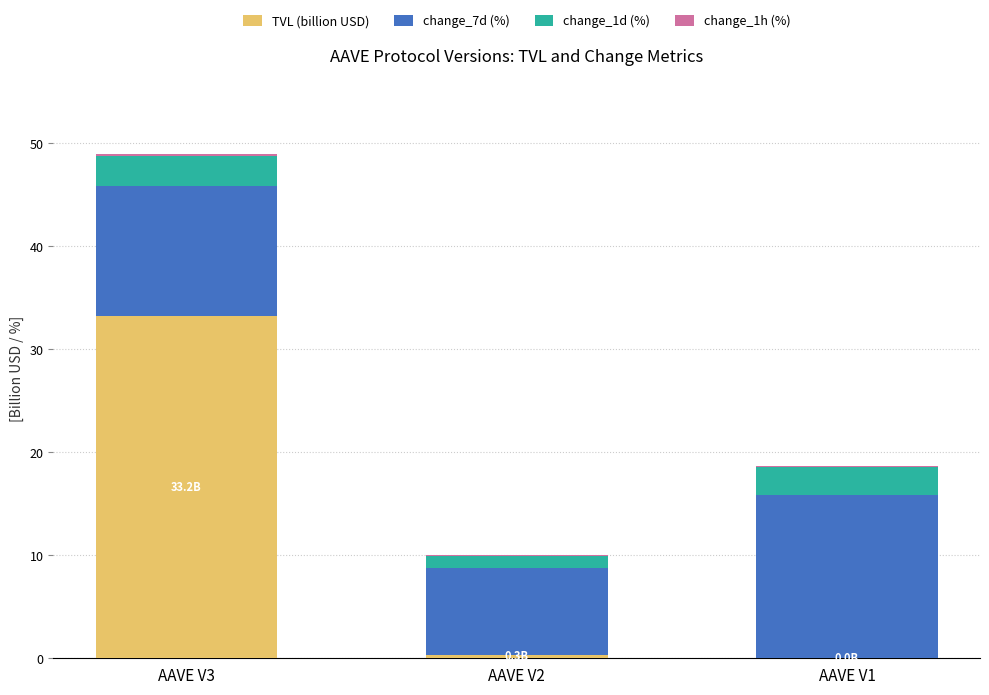

At which category is the sum across all series the highest?

AAVE V3